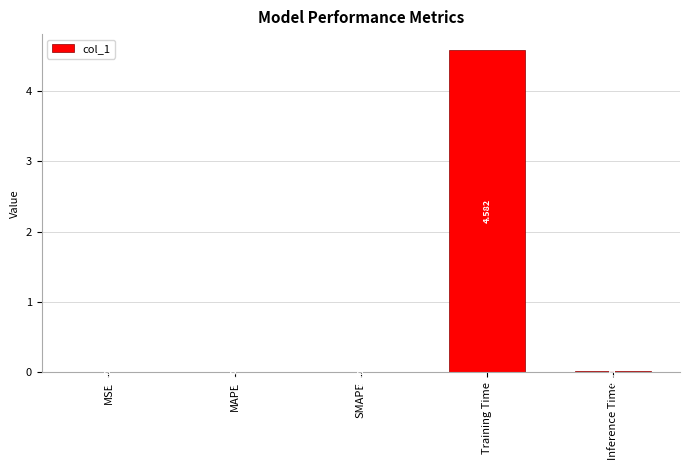

What is the sum of all values?

4.6